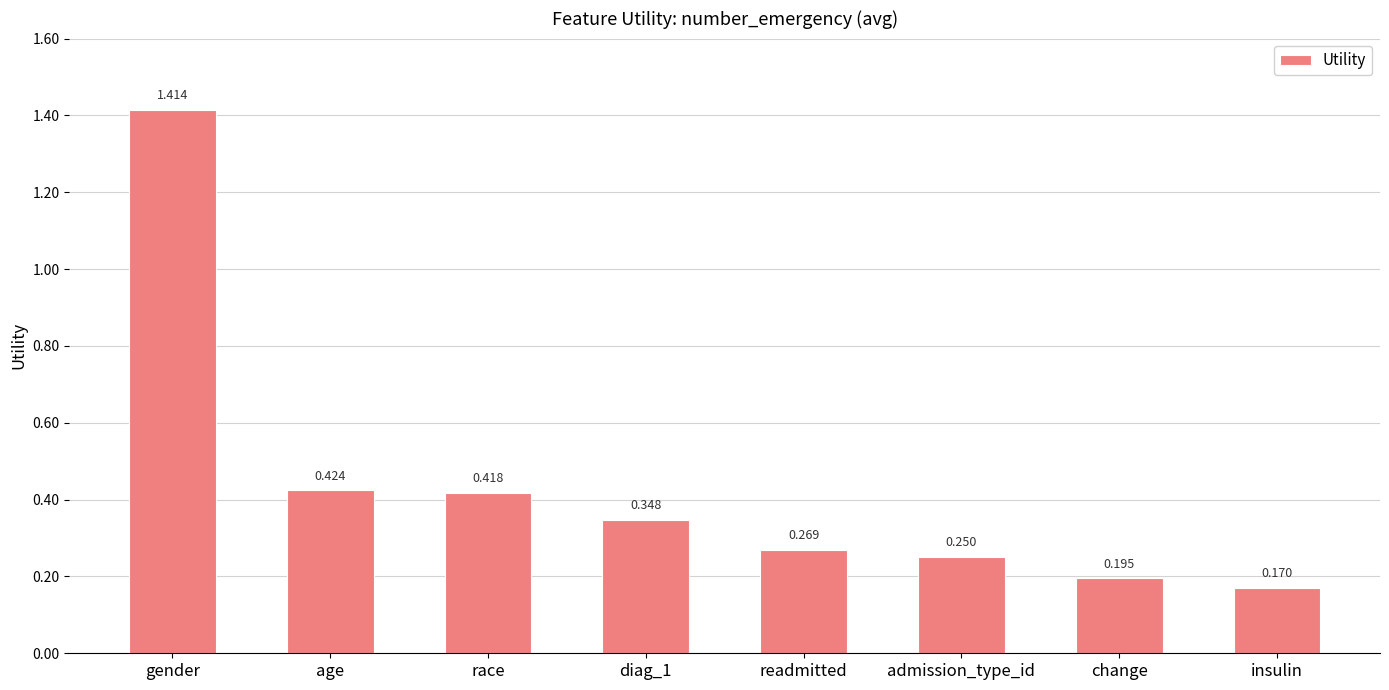

At which label is the value closest to 0?

insulin